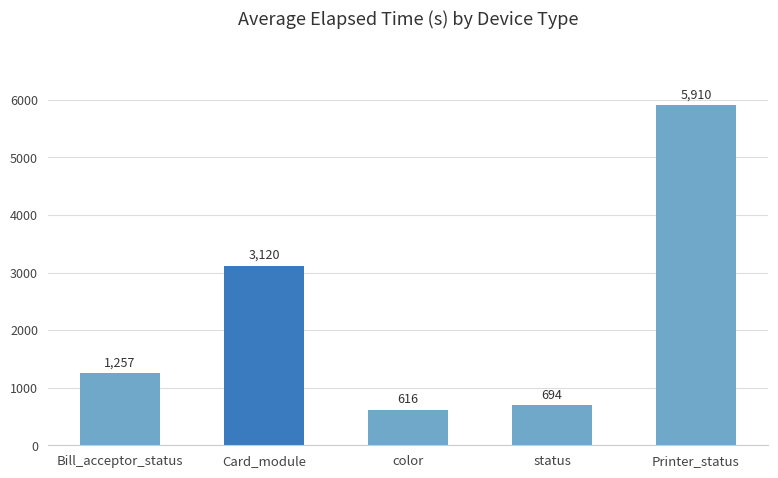

What position from the left is Bill_acceptor_status?

1